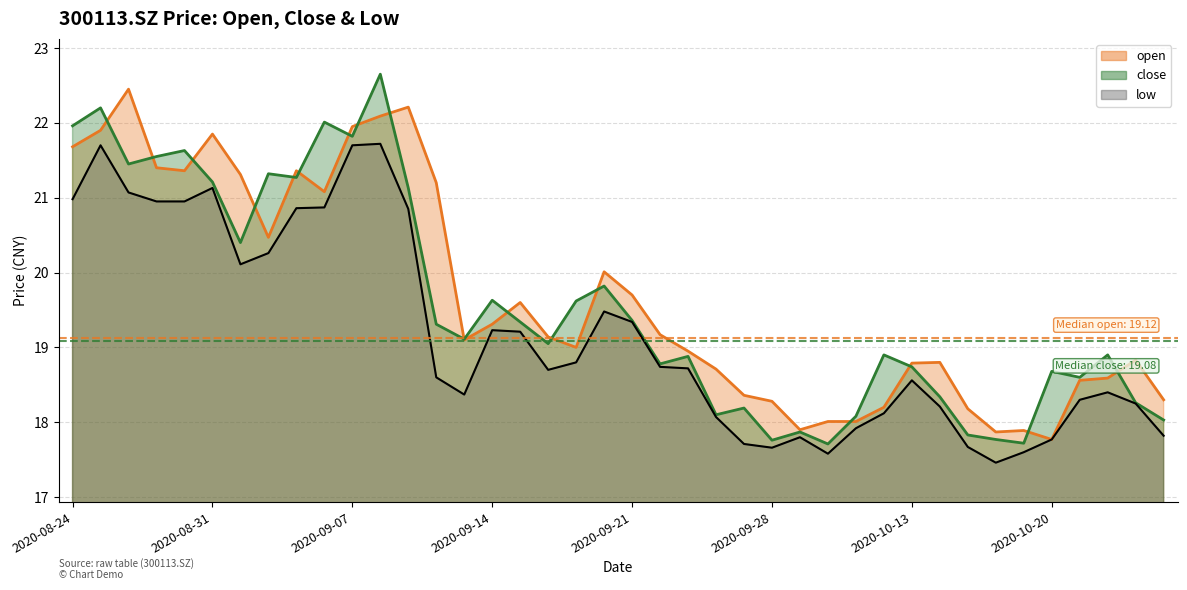

Does the chart have visible grid lines?

Yes